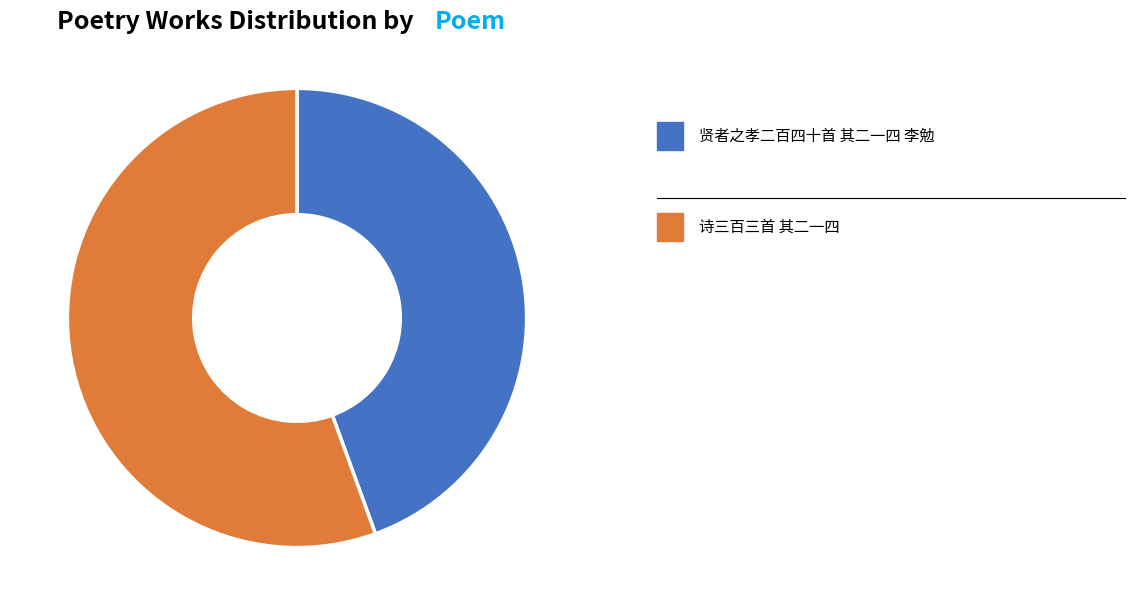

Is there a majority slice in this chart?

Yes